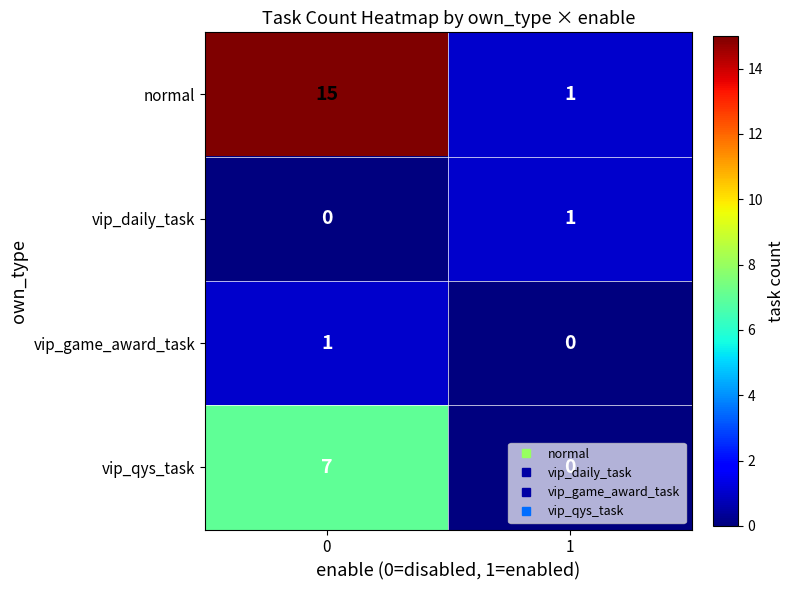

What is the approximate value of normal at 0, to the nearest 10?

20